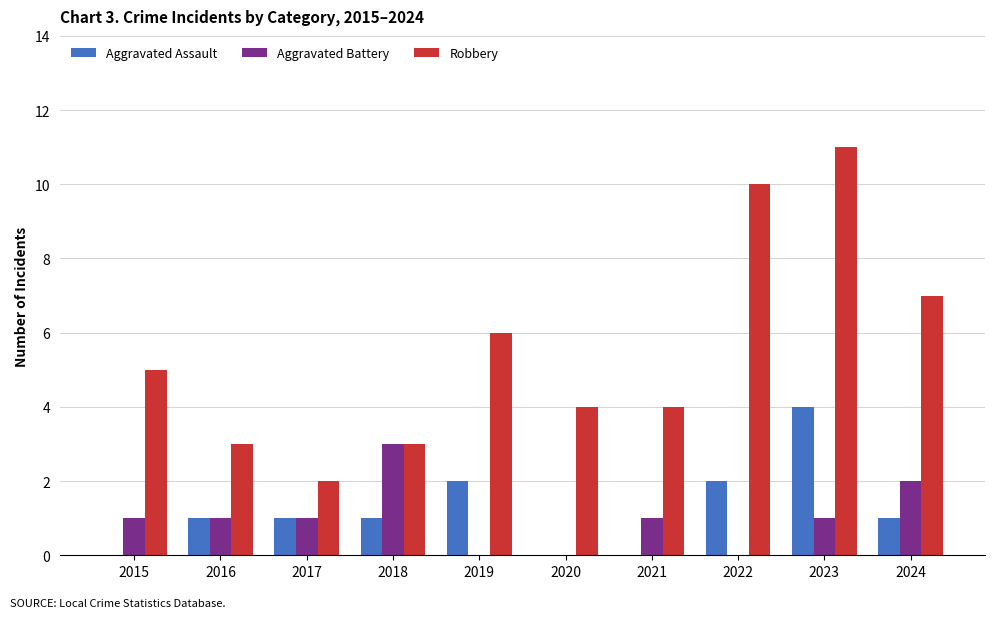

Count the number of categories in the chart.

10